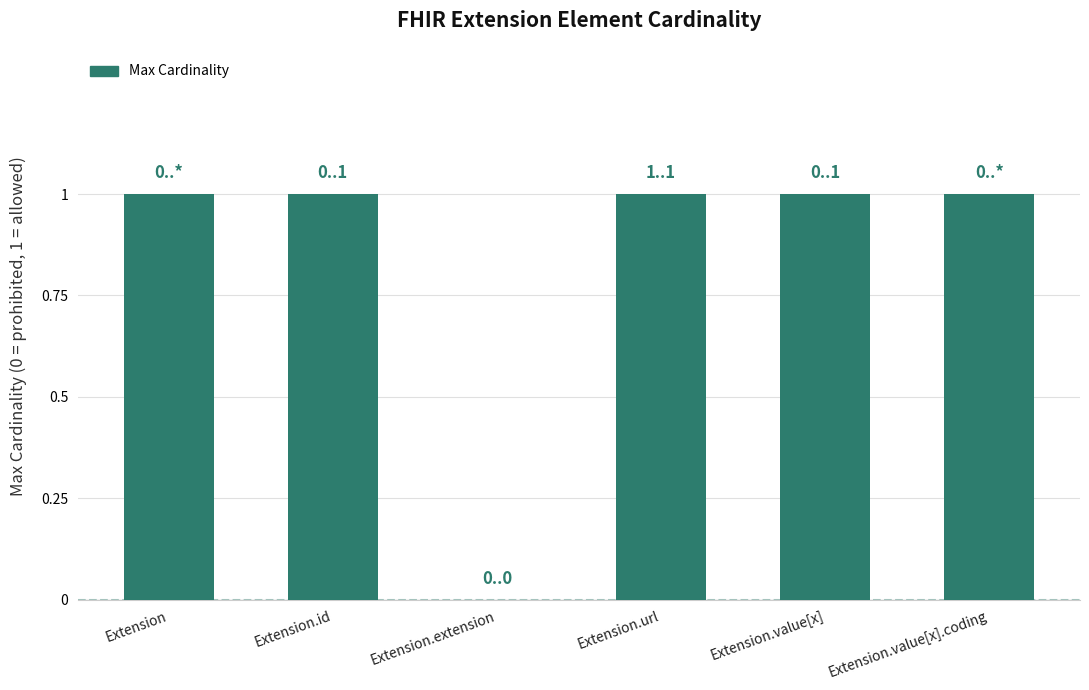

What is the sum of all values?

5